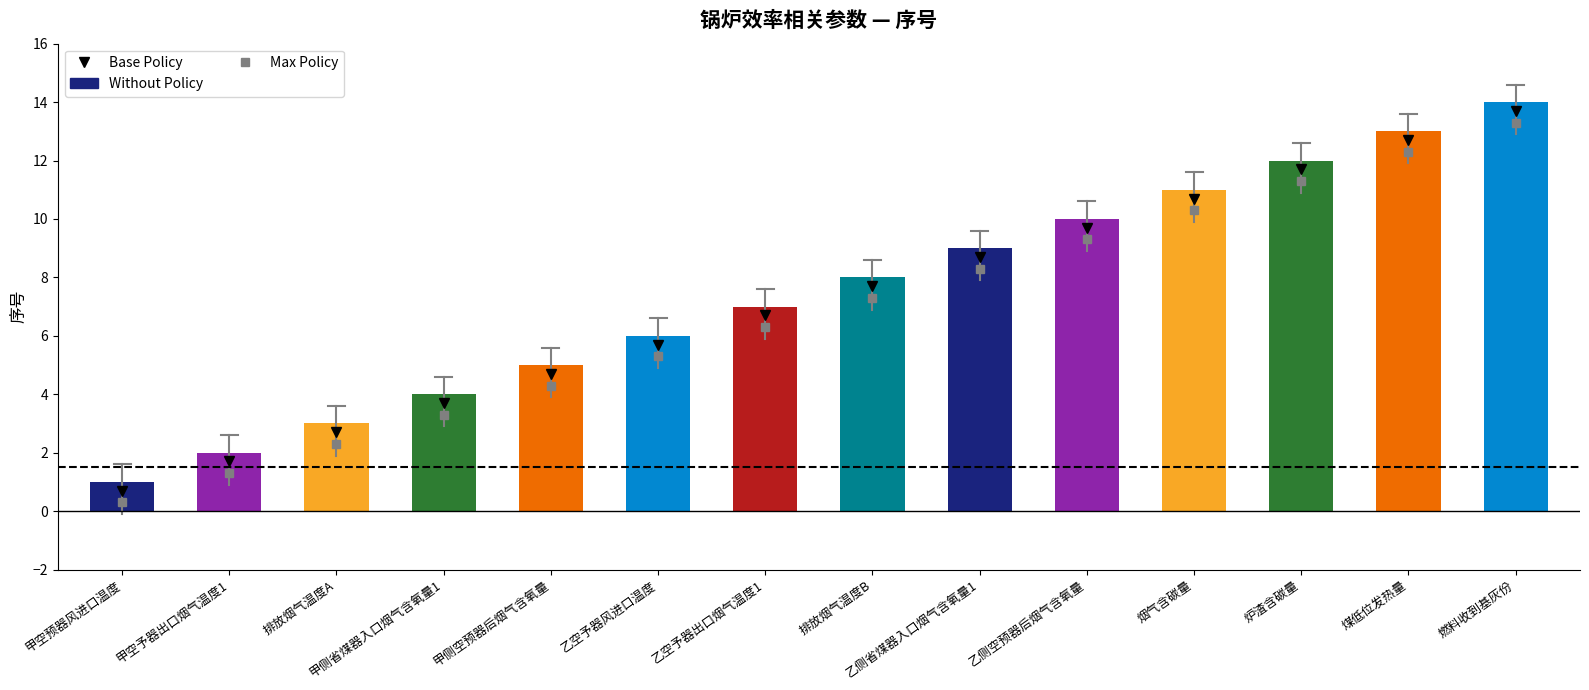

What is the ratio of the value at 甲侧空预器后烟气含氧量 to the value at 烟气含碳量?

0.5